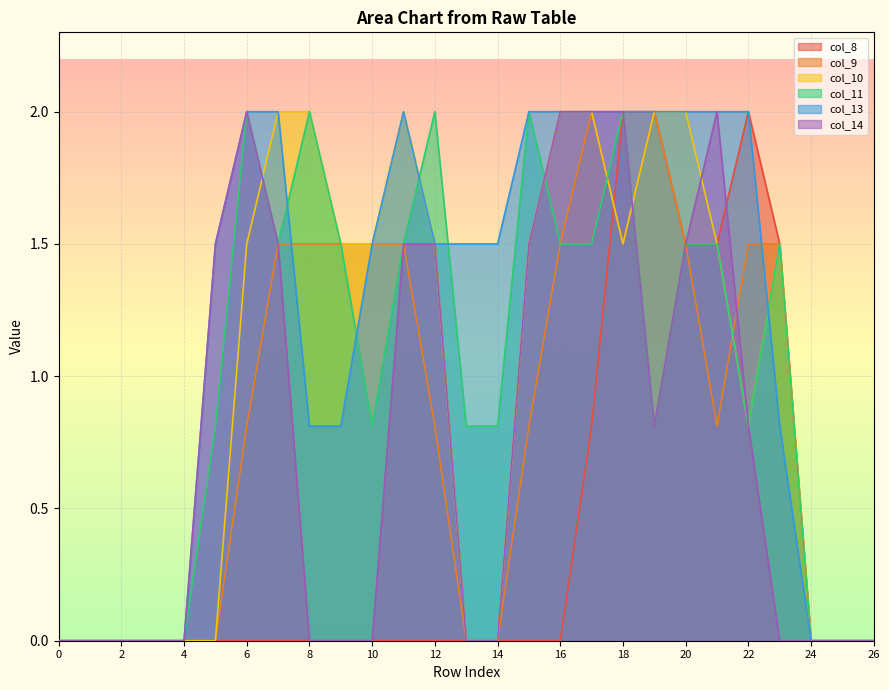

What is the difference between the col_11 values at 19 and 12?

1.2